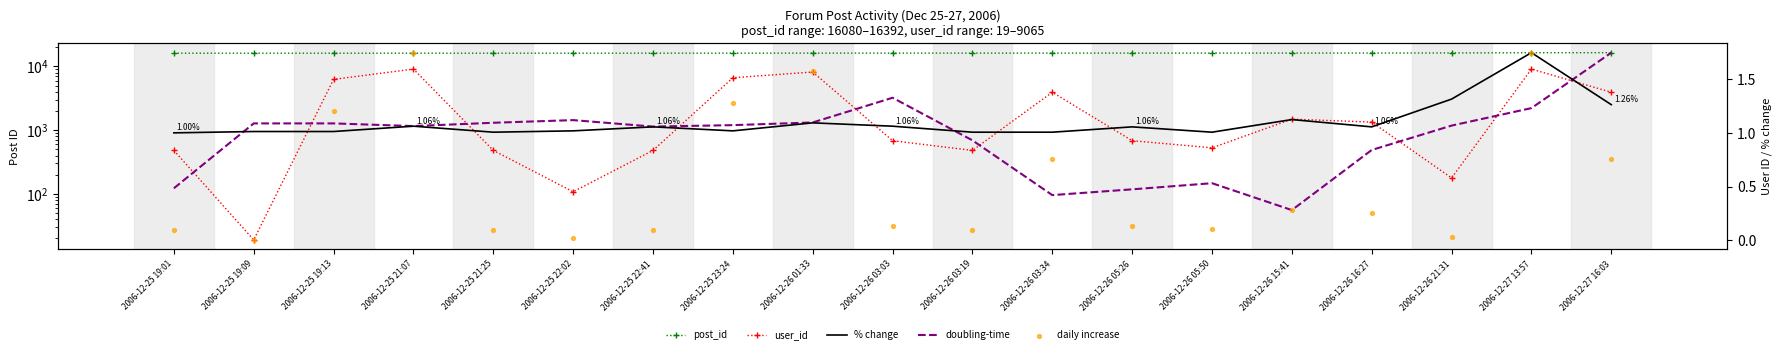

Which series contains the highest Y value?

post_id